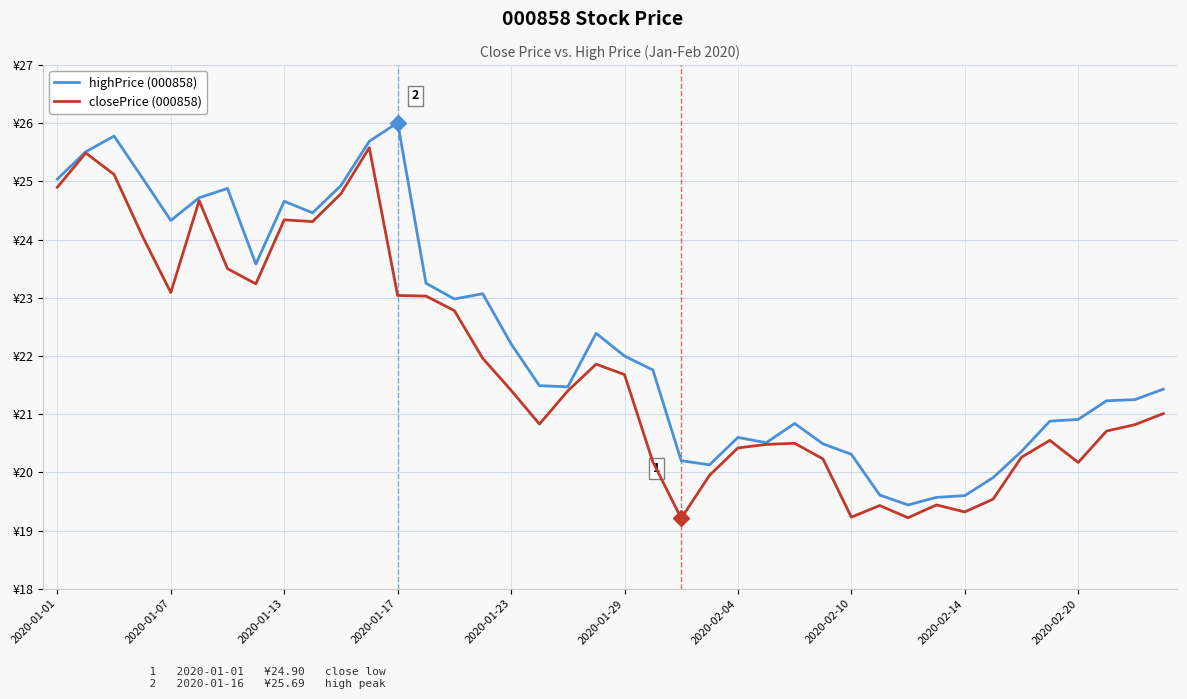

Rank the series by their average value, from highest to lowest.

highPrice (000858), closePrice (000858)